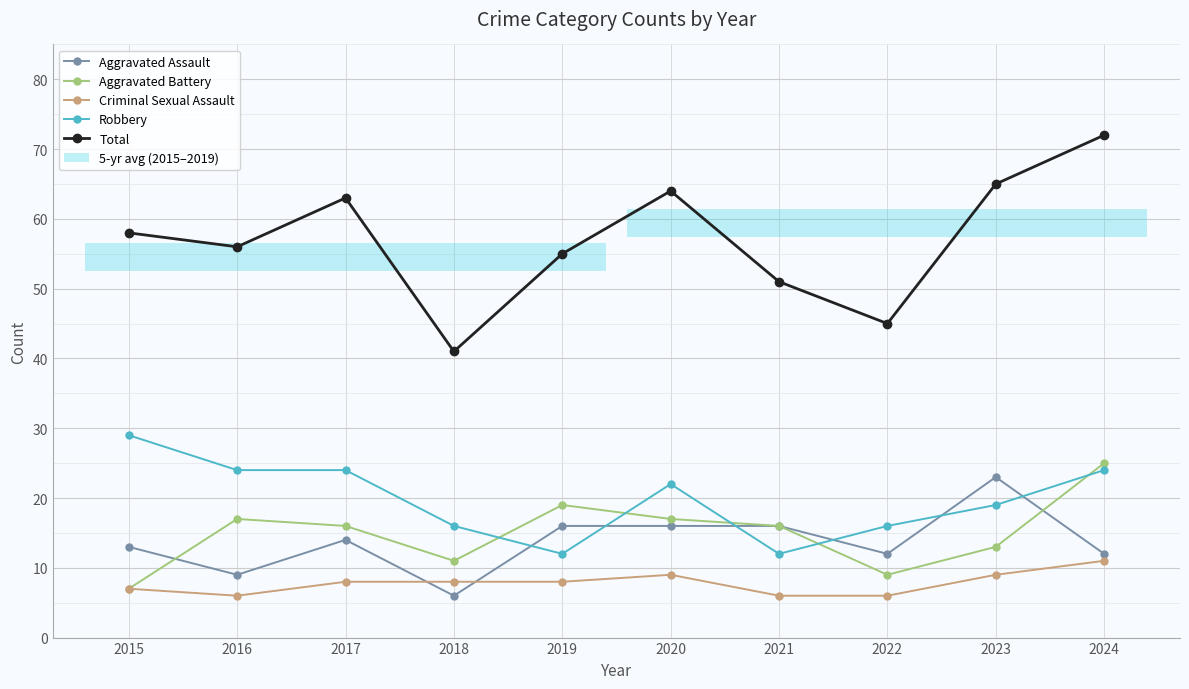

Which series has the largest range (max minus min)?

Total